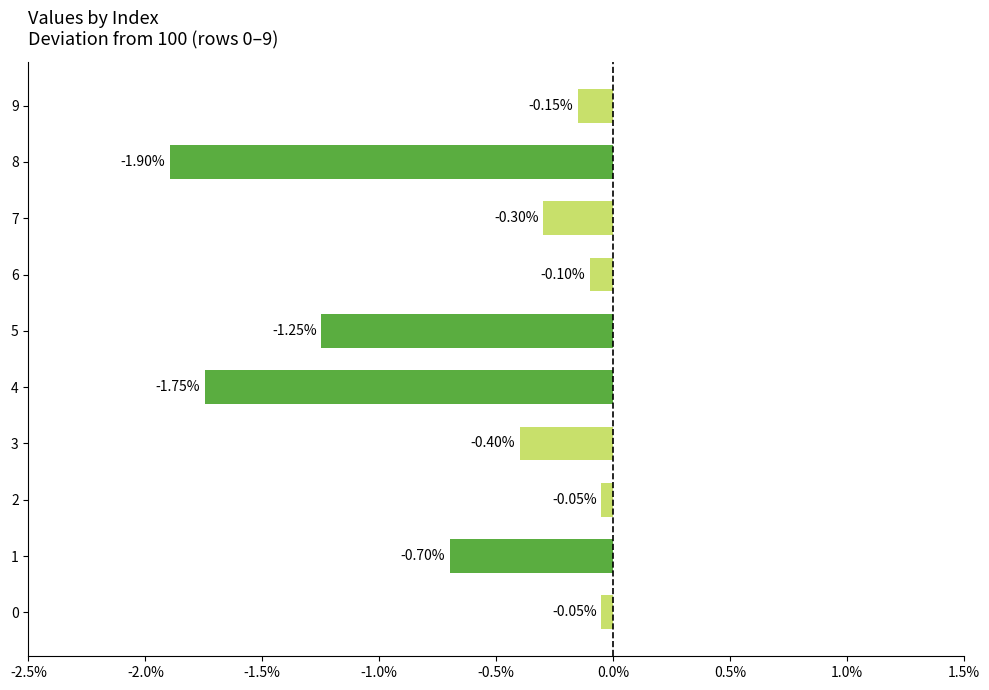

What is the difference between the values at 0 and 5?

1.2